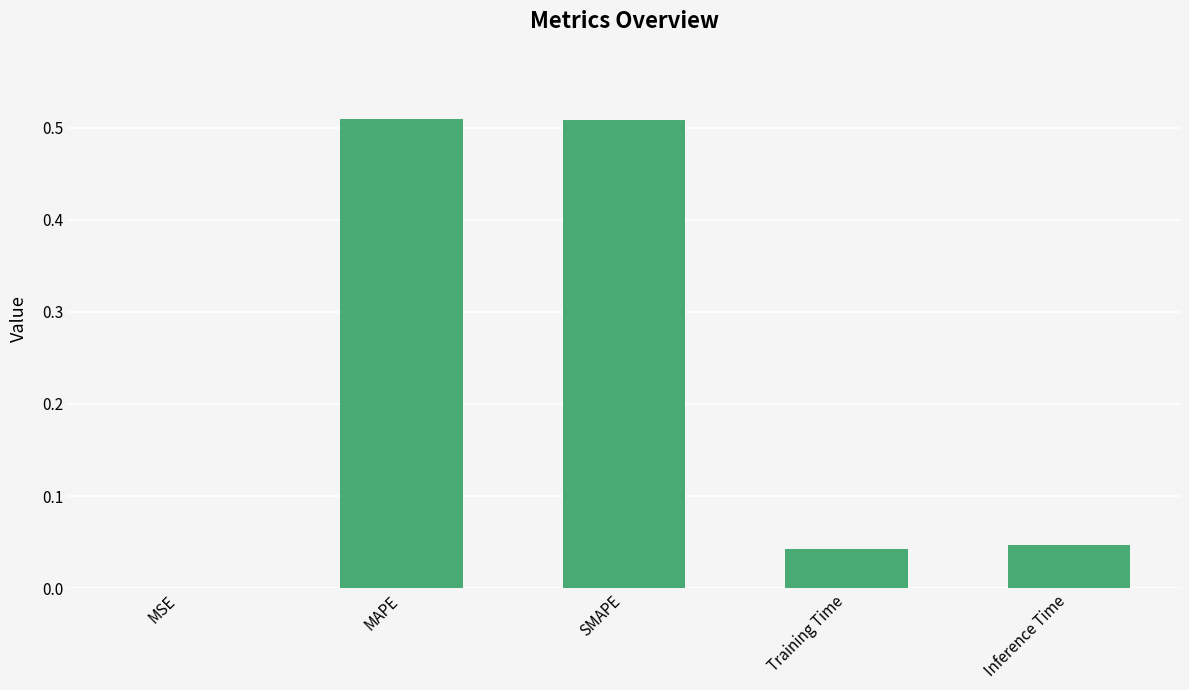

The chart shows a value of 0.7 at MAPE. True or false?

False